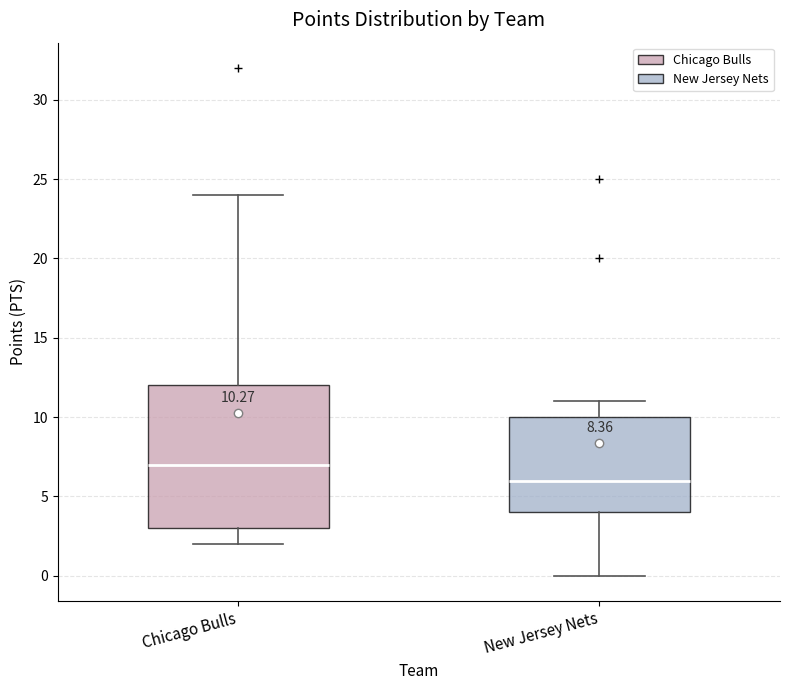

Which box is the tallest, from its lower edge to its upper edge?

Chicago Bulls